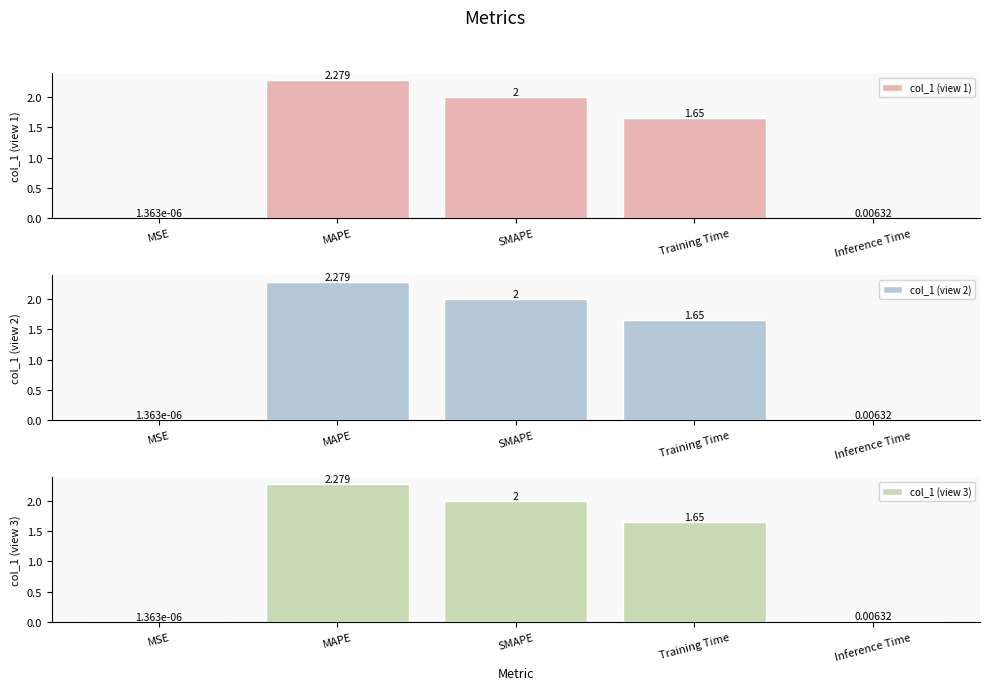

Which has a higher value, MAPE or Inference Time?

MAPE